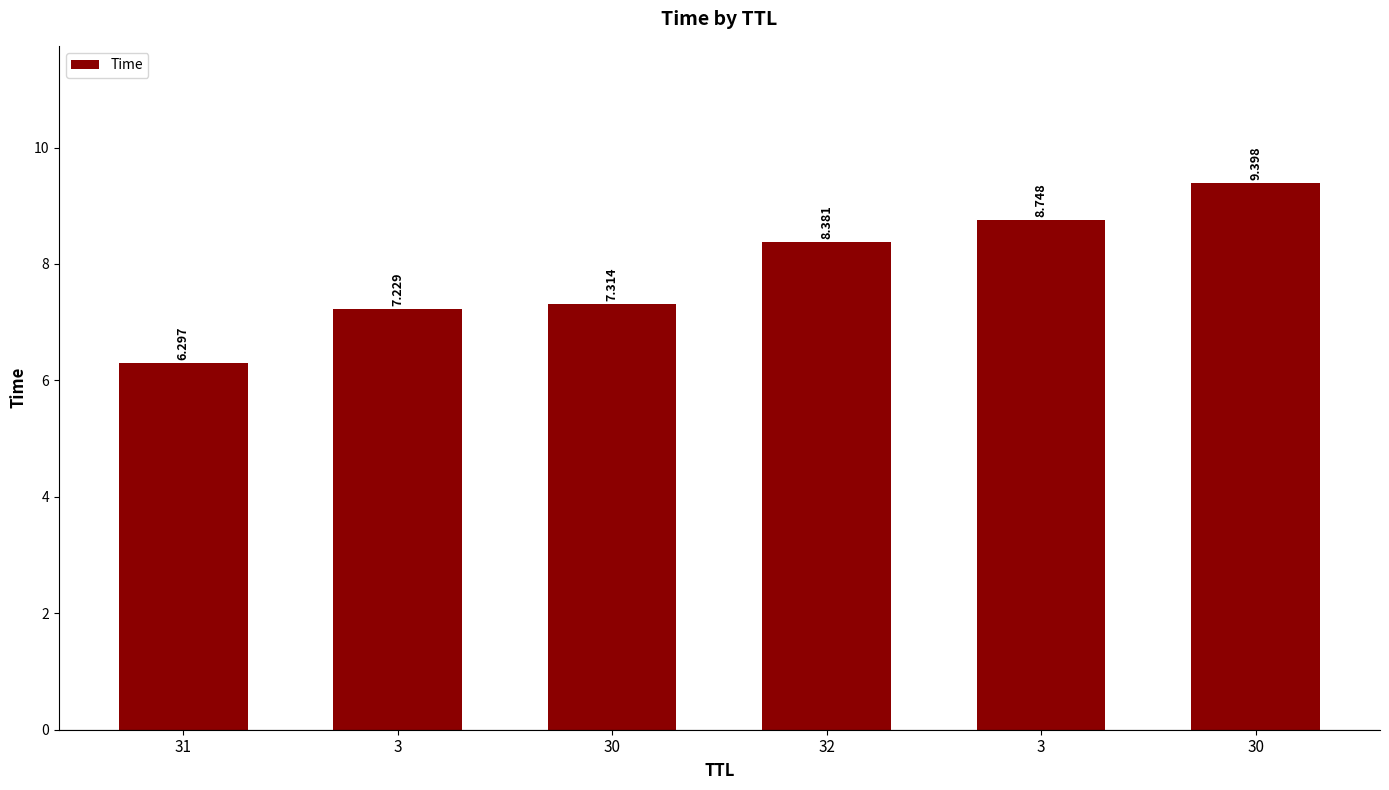

Approximately how many times larger is the value at 32 compared to 3?

1.0